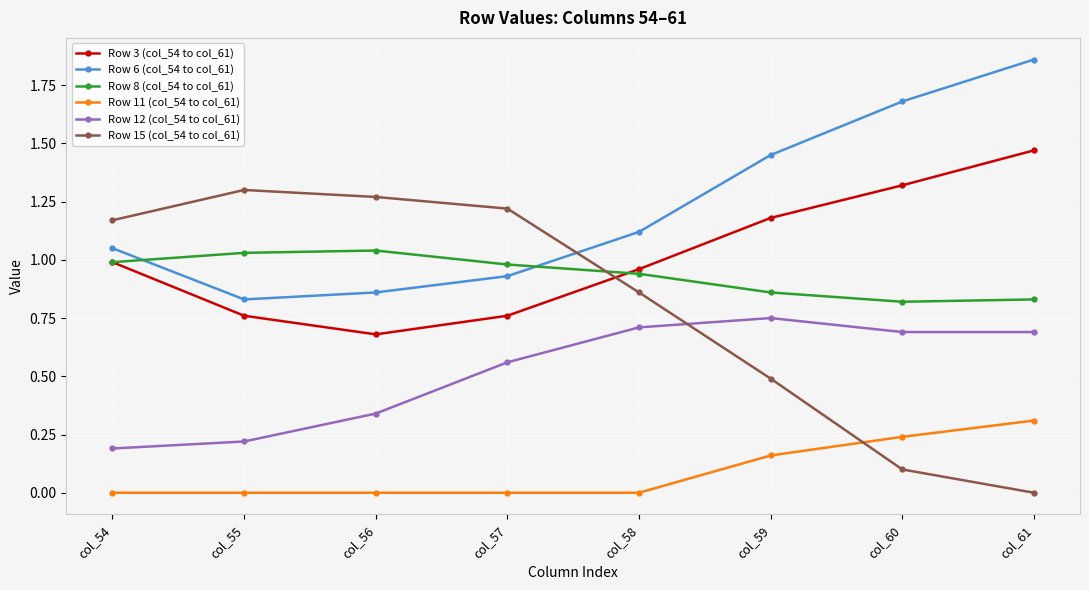

At col_60, list the series in order from smallest to largest.

Row 15 (col_54 to col_61), Row 11 (col_54 to col_61), Row 12 (col_54 to col_61), Row 8 (col_54 to col_61), Row 3 (col_54 to col_61), Row 6 (col_54 to col_61)